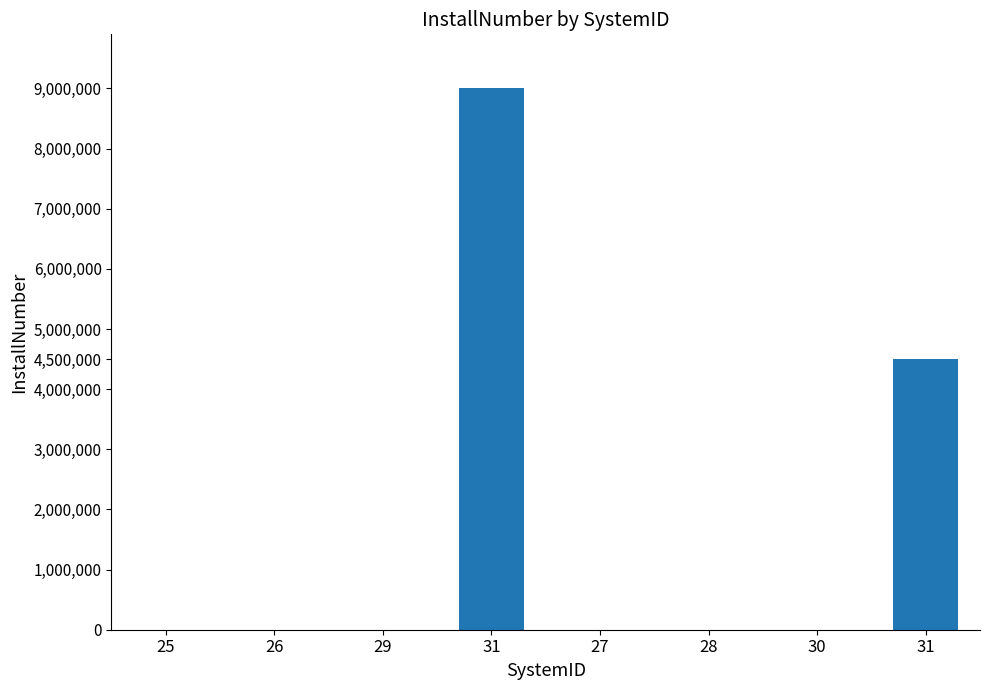

How many categories are shown in the chart?

8